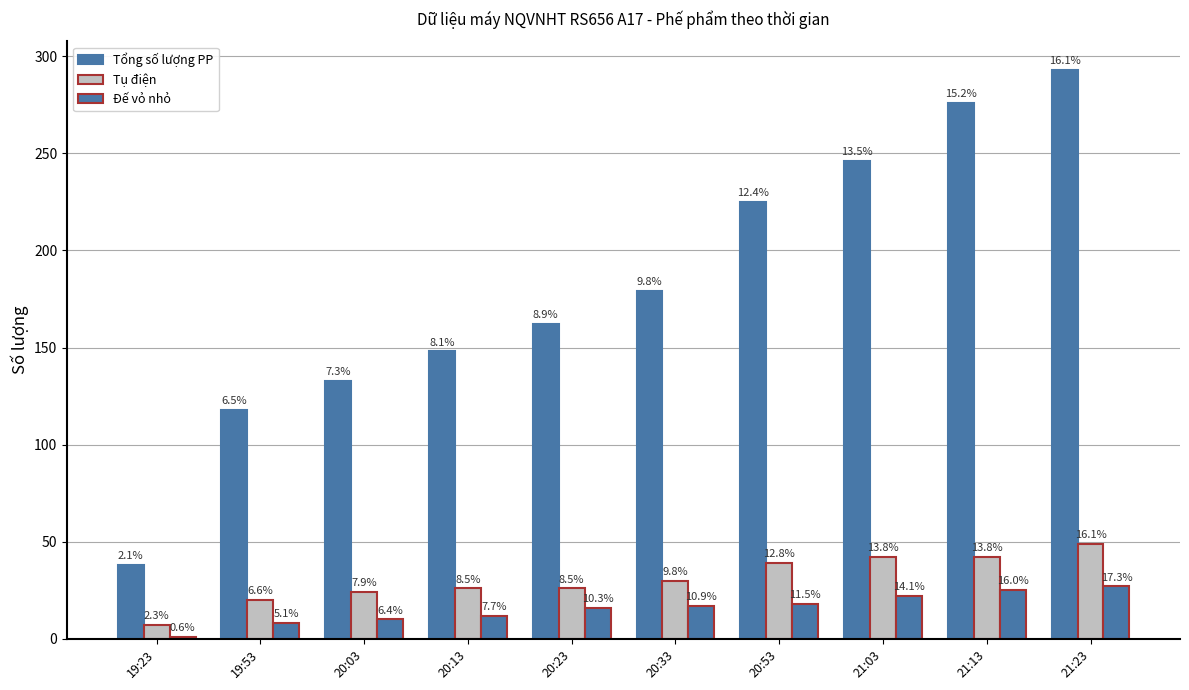

At which label is Đế vỏ nhỏ closest to 14?

20:13